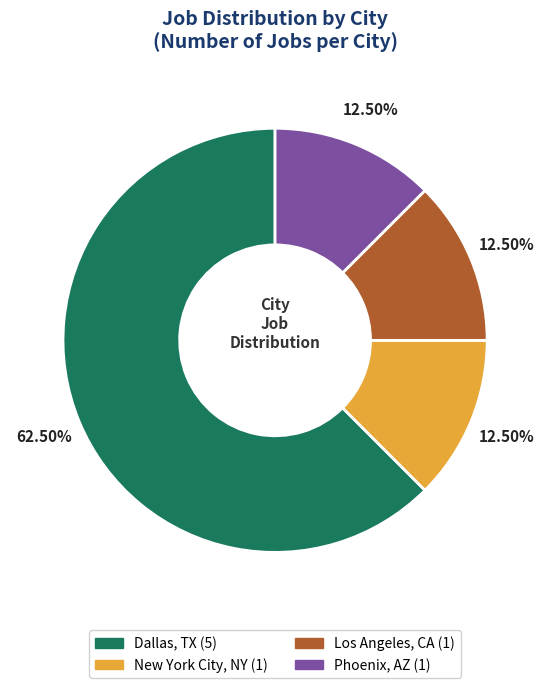

Which slice is the largest?

Dallas, TX